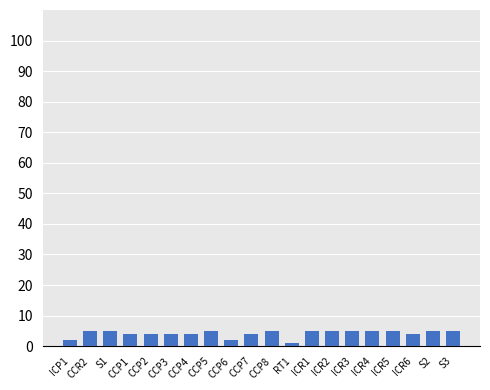

What is the average value?

4